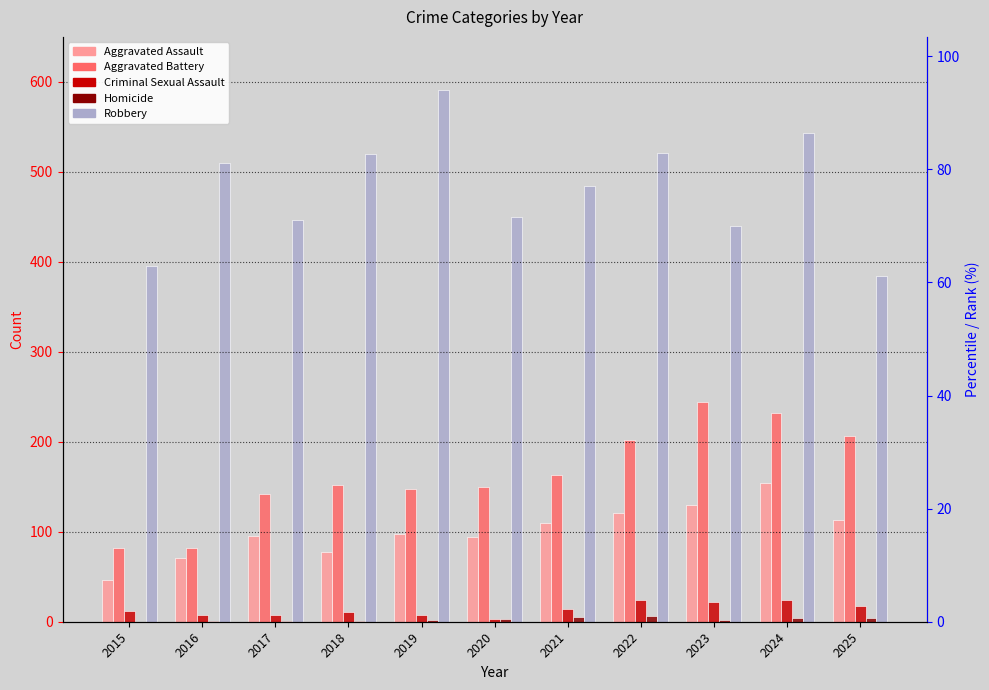

Rank the series at 2021 from lowest to highest value.

Homicide, Criminal Sexual Assault, Aggravated Assault, Aggravated Battery, Robbery